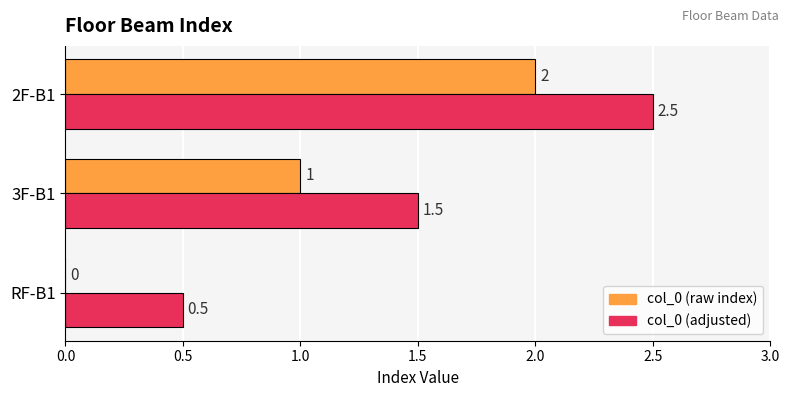

What is the sum of the col_0 (raw index) values at 3F-B1 and RF-B1?

1.0